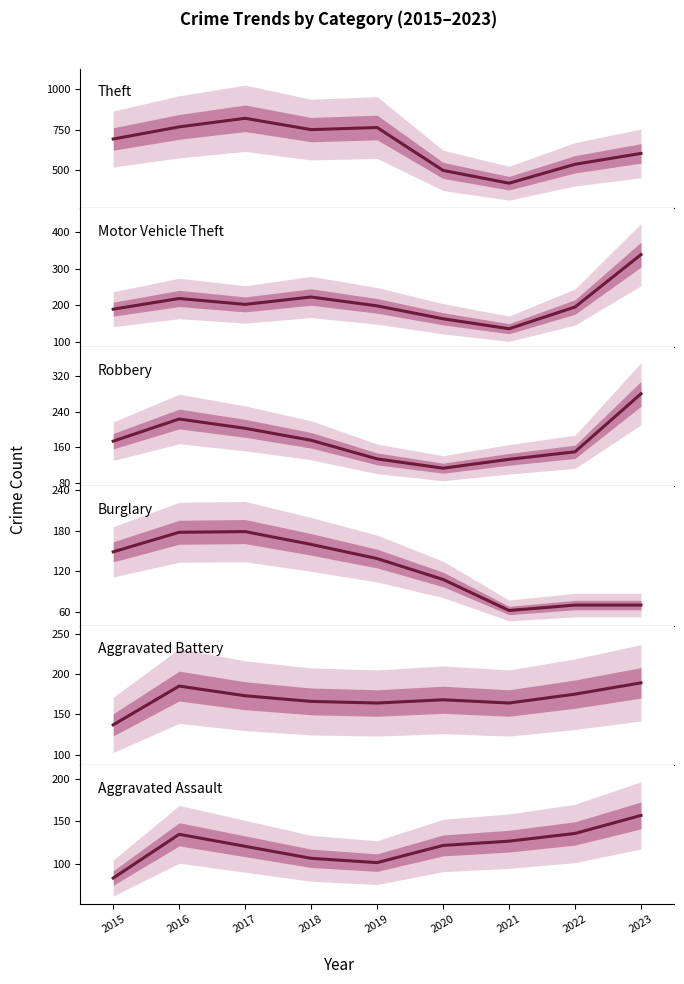

Which category has the lowest value in the Robbery series?

2020